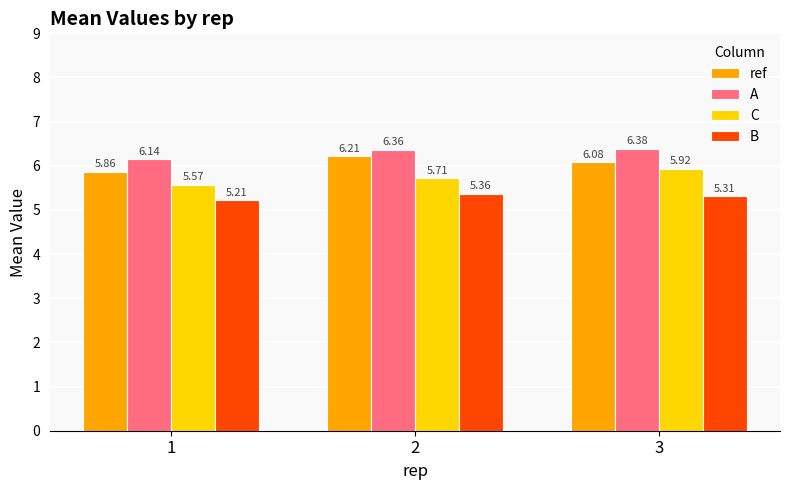

What is the sum of all B values?

15.9